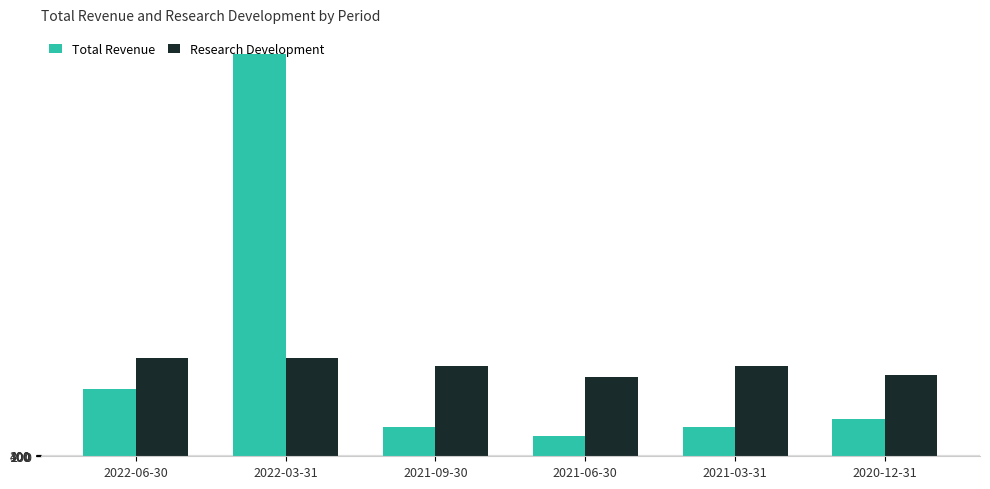

Rank the series by their maximum value, from highest to lowest.

Total Revenue, Research Development